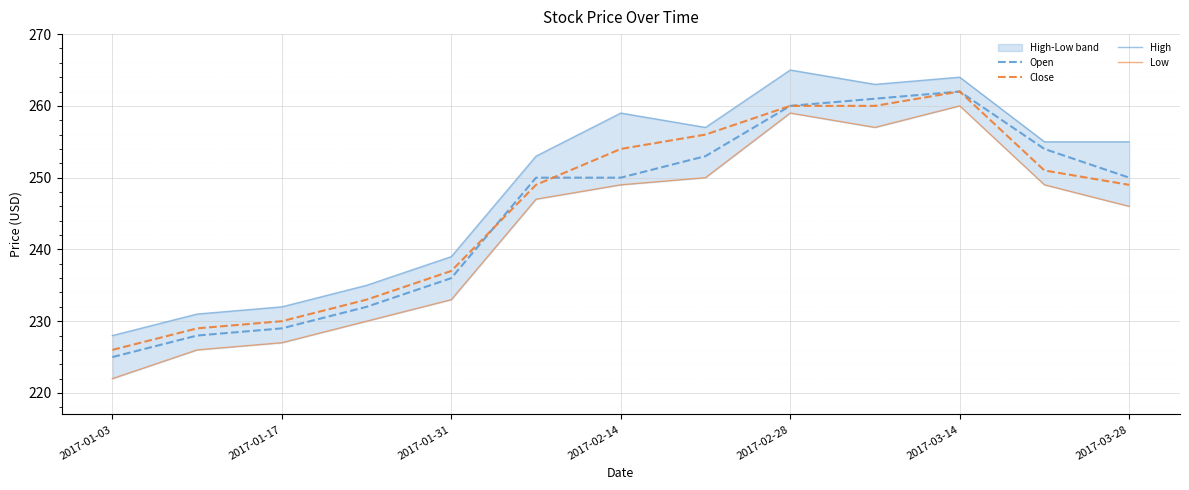

True or false: Open has a value of 98 at 2017-02-28.

False